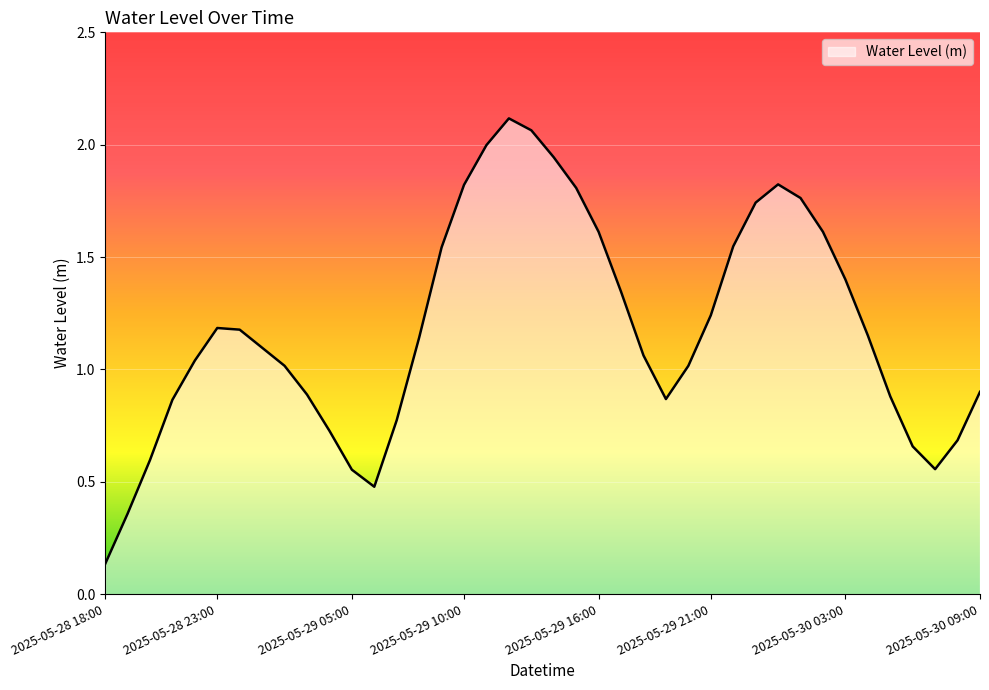

How many lines are shown in the chart?

1